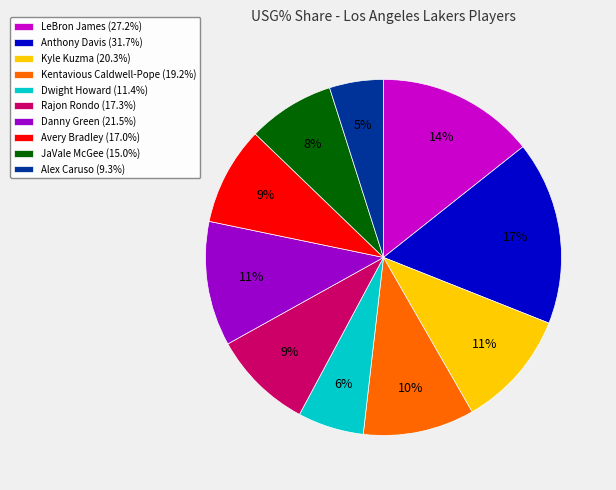

To the nearest percent, what is the difference between the Alex Caruso (9.3%) and Dwight Howard (11.4%) slice percentages?

1%